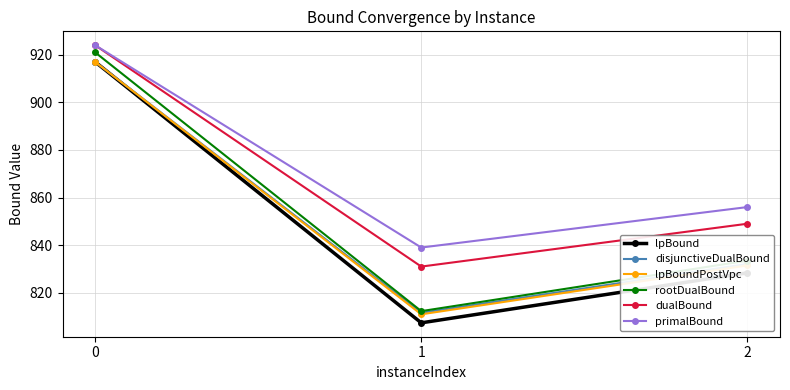

Which series changed the most between 0 and 1?

lpBound